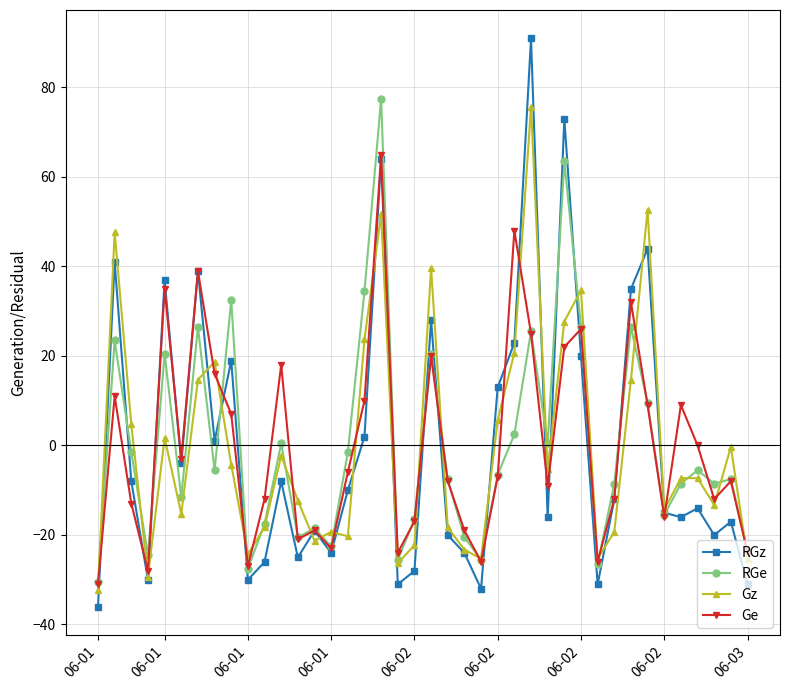

What is the maximum value shown in the chart?

90.9